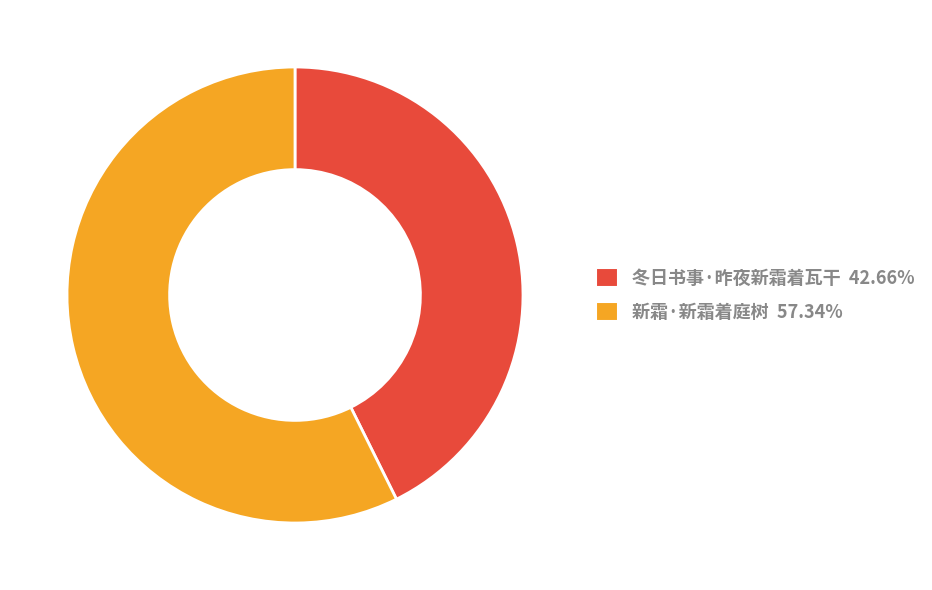

Does any single category account for the majority?

Yes